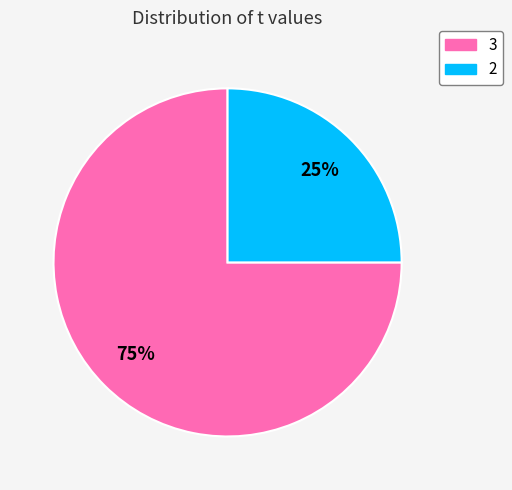

To the nearest percent, what is the combined percentage of 2 and 3?

100%